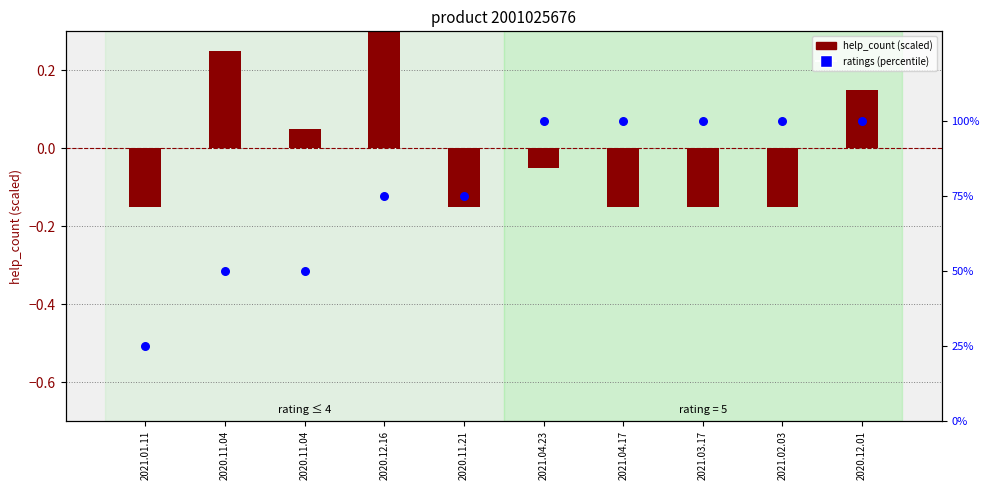

What are all the series names shown in the legend?

help_count (scaled), ratings (percentile)